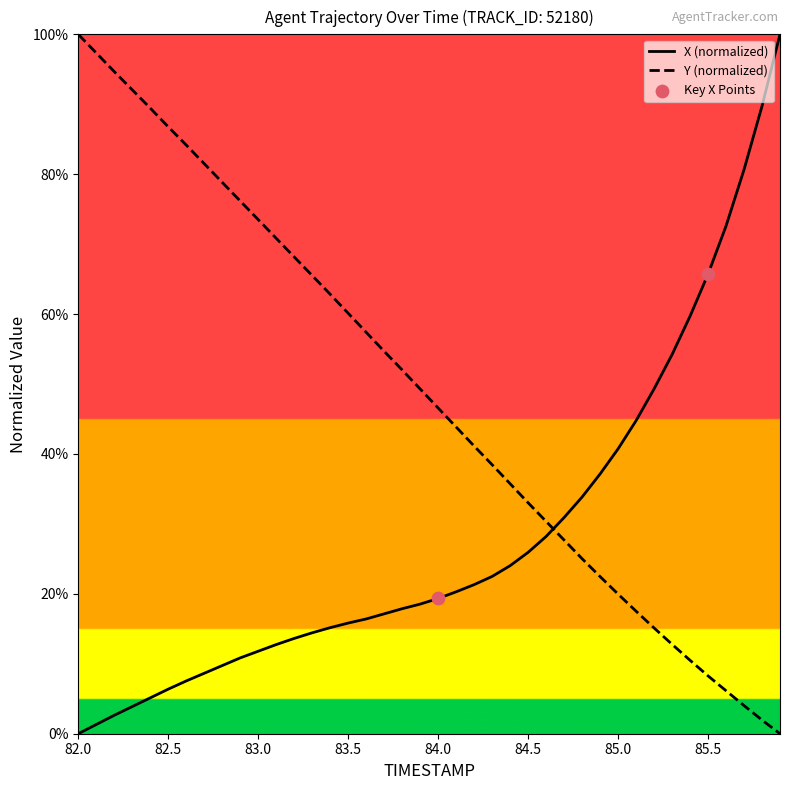

Does the chart have visible grid lines?

No